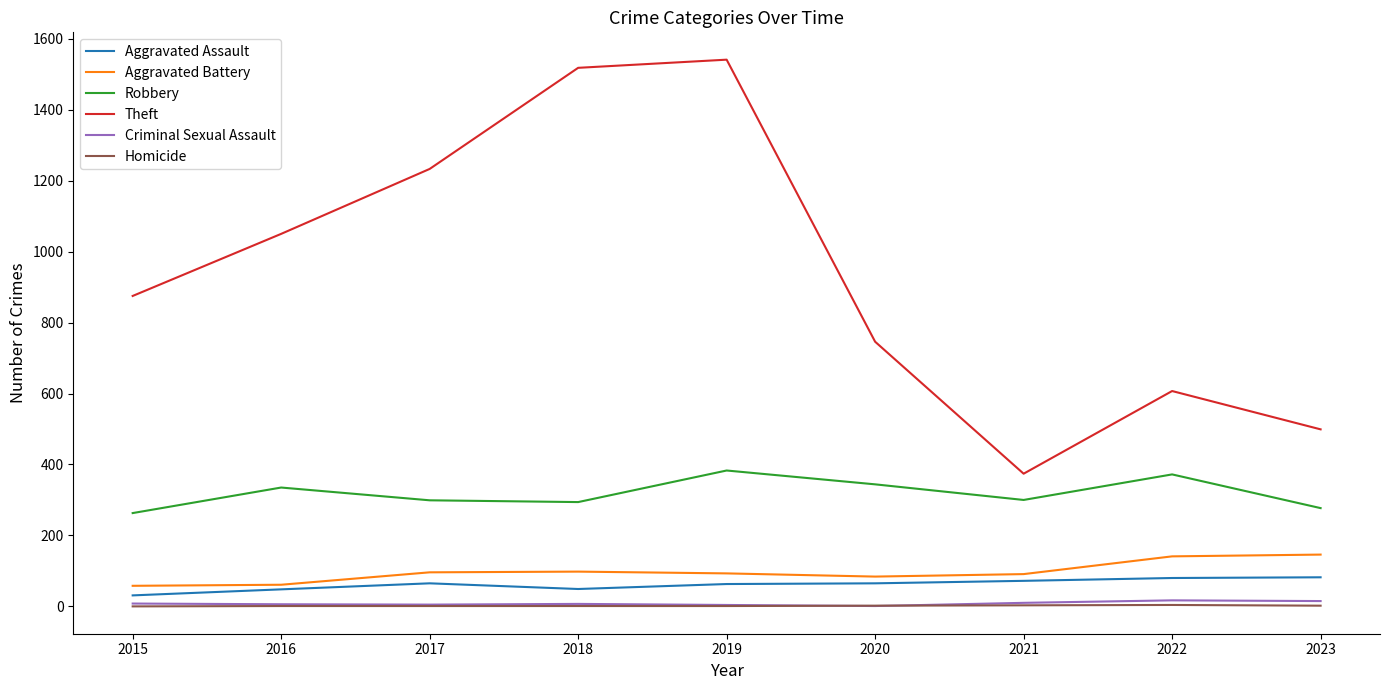

The Robbery series shows 192 at 2022. True or false?

False